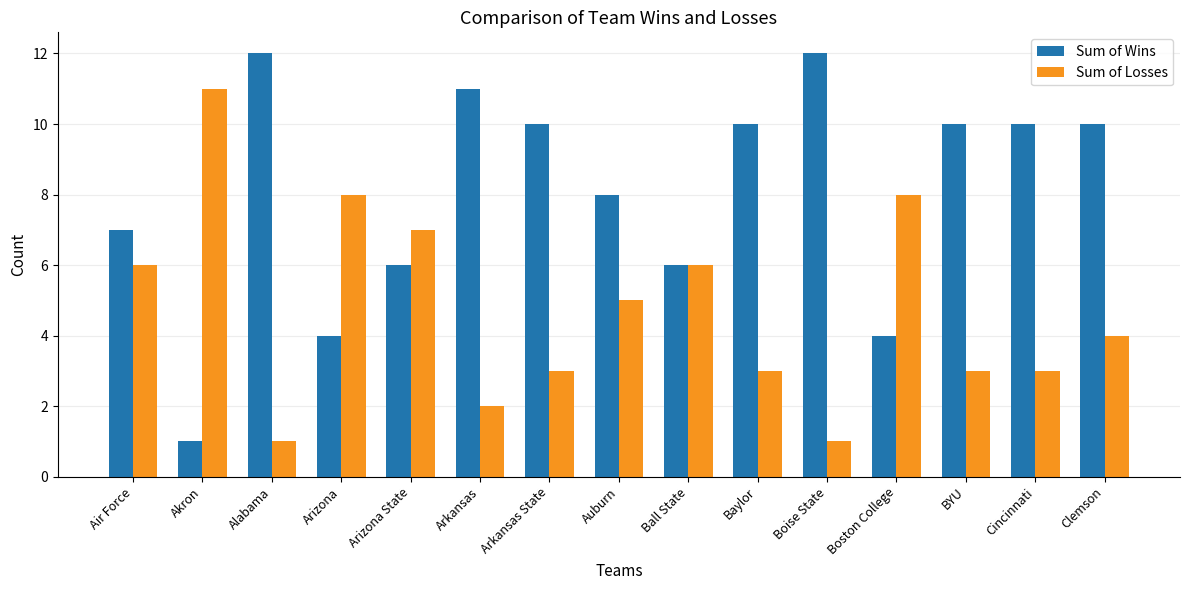

Reading left to right, what are all the values shown in this chart?

Sum of Wins: 7	1	12	4	6	11	10	8	6	10	12	4	10	10	10
Sum of Losses: 6	11	1	8	7	2	3	5	6	3	1	8	3	3	4